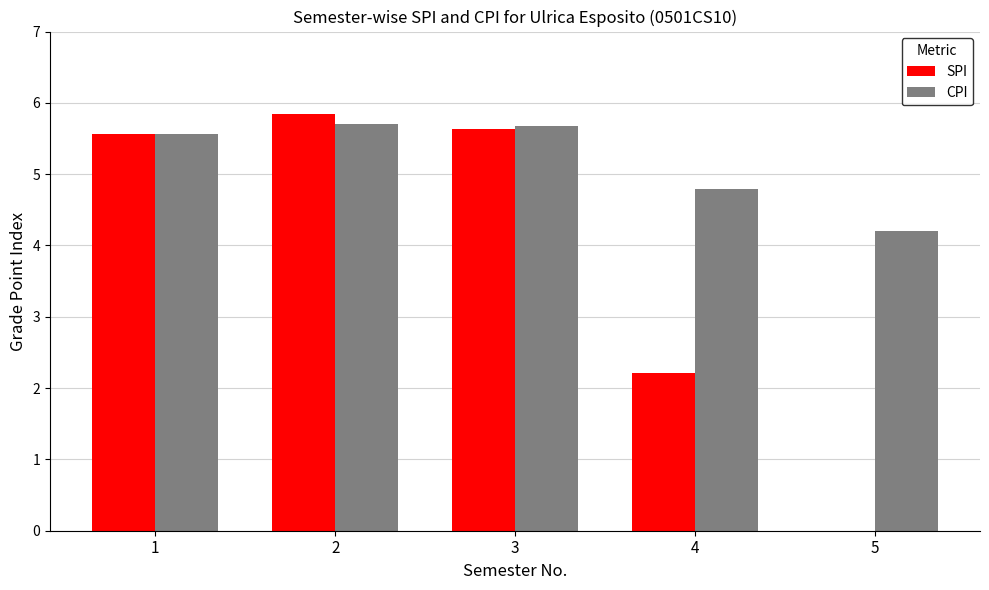

How many CPI values are between 4 and 5?

2